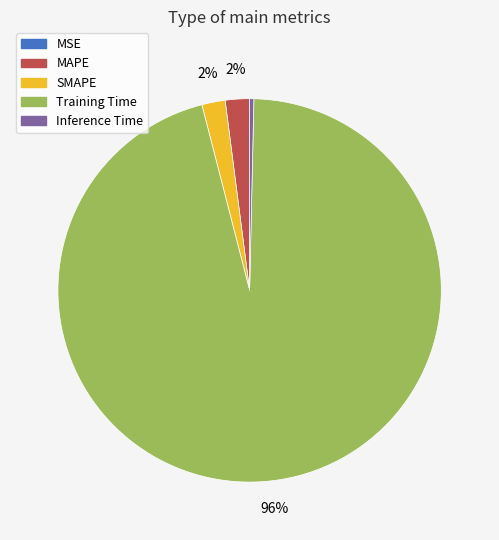

Do MAPE and Inference Time together represent more than half of the pie?

No